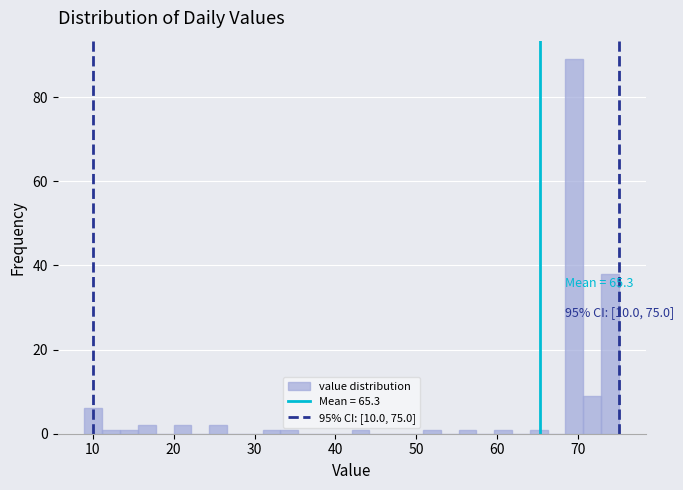

Read against the x-axis, roughly where is the centre of the tallest bar?

70